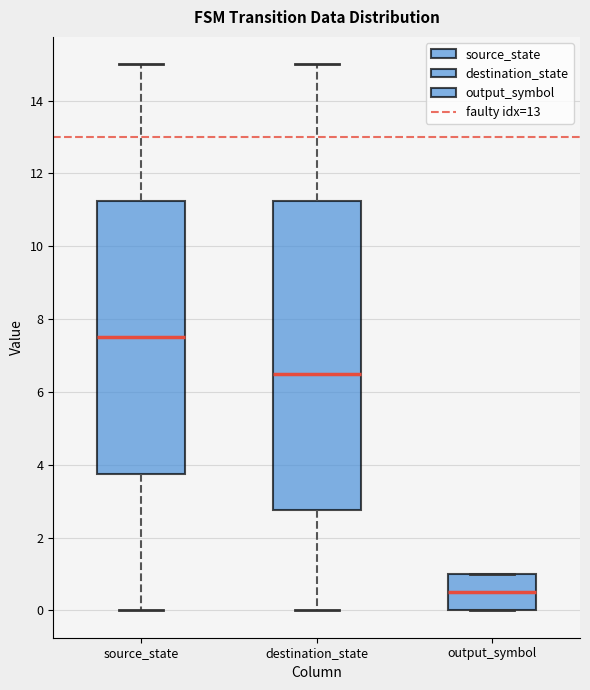

Reading left to right, transcribe this box plot: for each box, give where its median line is, the range the box spans, and where its two whiskers end, as read against the y-axis. The values are not printed on the chart, so give them approximately, as read against the axis.

source_state: median 7.6, box 3.8 to 11.2, whiskers 0.0 to 15.0
destination_state: median 6.6, box 2.8 to 11.2, whiskers 0.0 to 15.0
output_symbol: median 0.6, box 0.0 to 1.0, whiskers 0.0 to 1.0